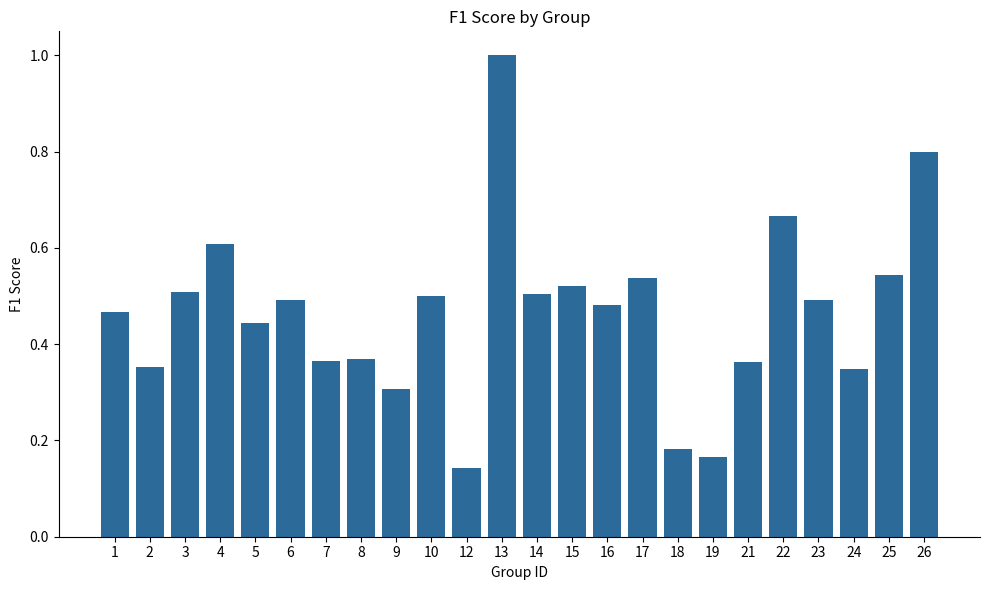

What is the difference between the maximum and minimum values?

0.9